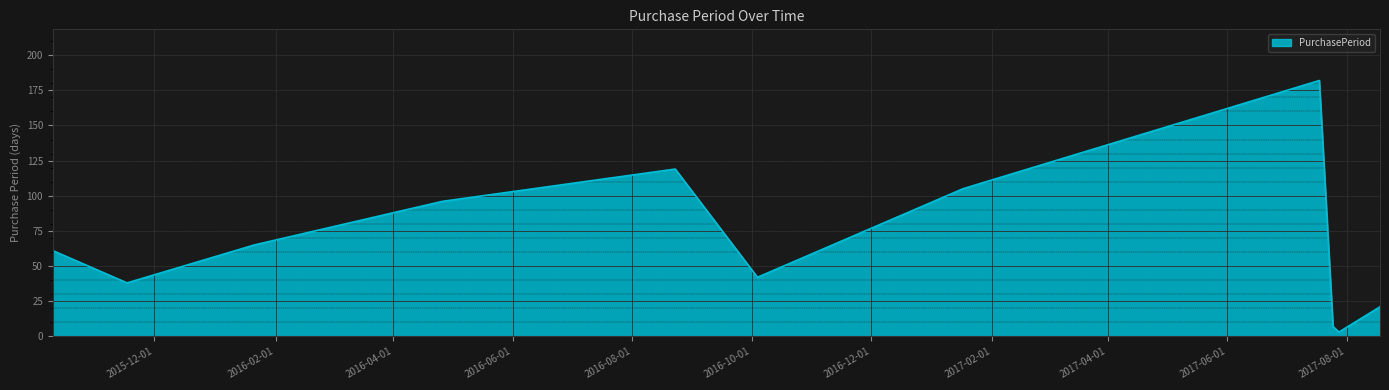

True or false: the data has more than 2 interior local peaks.

False